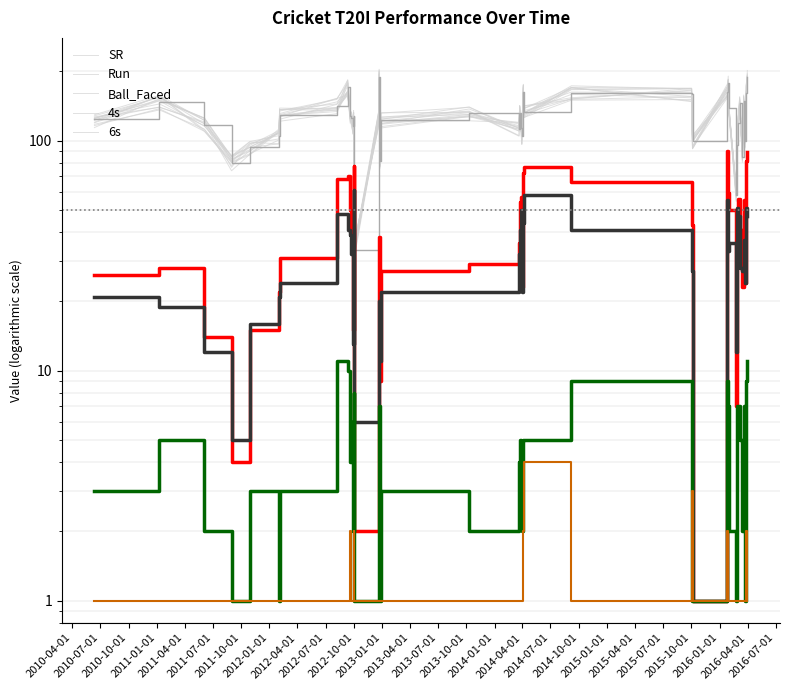

How many values in the Run series are below 40?

20